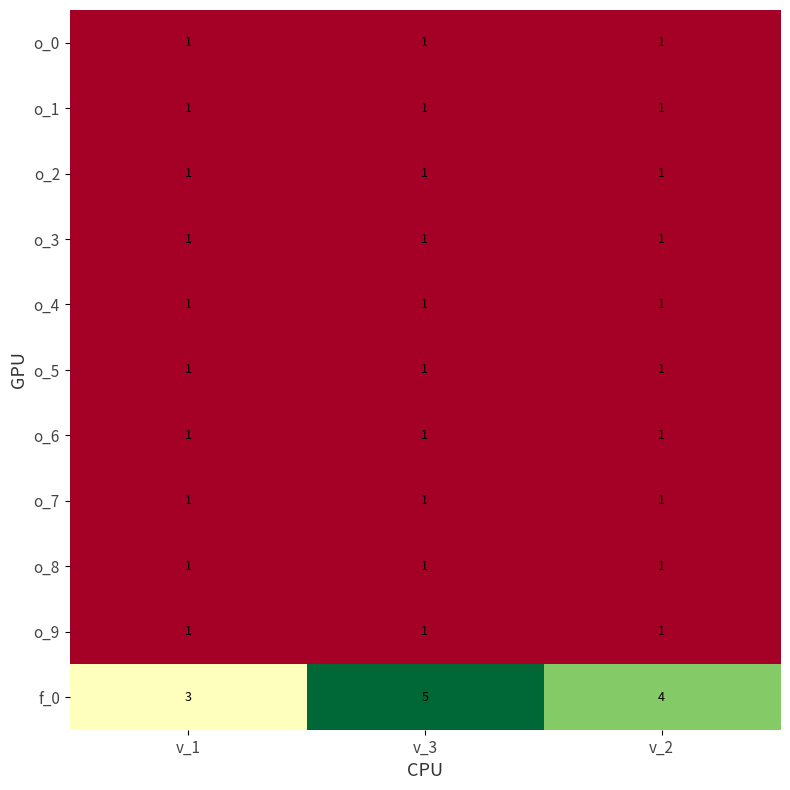

What is the average value of the f_0 series?

4